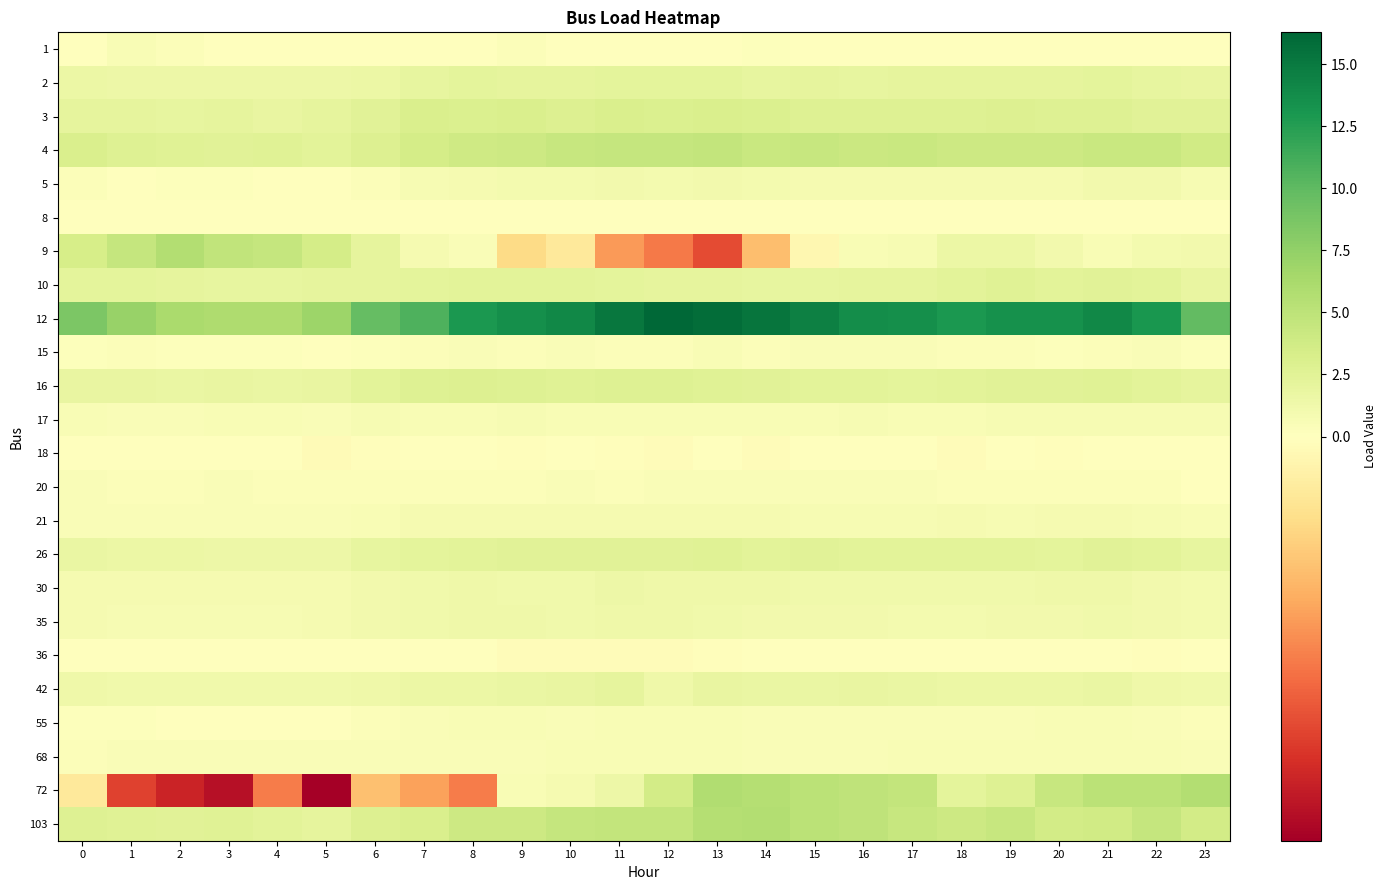

Reading left to right, transcribe all the data shown in this chart.

1: 0=0.0	1=0.5	2=0.3	3=0.0	4=0.0	5=0.0	6=0.0	7=0.0	8=0.0	9=0.3	10=0.0	11=0.1	12=0.0	13=0.0	14=0.1	15=0.0	16=0.0	17=0.0	18=0.1	19=0.0	20=0.0	21=0.0	22=0.0	23=0.0
2: 0=1.6	1=1.4	2=1.4	3=1.4	4=1.4	5=1.4	6=1.5	7=2.0	8=2.2	9=2.1	10=2.2	11=2.2	12=2.2	13=2.2	14=2.0	15=2.1	16=2.0	17=2.1	18=2.1	19=2.1	20=2.1	21=2.2	22=2.0	23=1.8
3: 0=2.1	1=2.1	2=1.9	3=2.0	4=1.8	5=2.1	6=2.5	7=3.1	8=3.0	9=3.1	10=2.9	11=3.1	12=3.0	13=3.1	14=3.0	15=2.7	16=2.8	17=2.7	18=2.7	19=2.9	20=2.8	21=2.8	22=2.5	23=2.4
4: 0=3.2	1=2.8	2=2.6	3=2.5	4=2.6	5=2.4	6=2.9	7=3.5	8=3.9	9=4.1	10=4.4	11=4.5	12=4.5	13=4.6	14=4.3	15=4.3	16=4.2	17=4.3	18=4.0	19=4.0	20=4.0	21=4.3	22=4.3	23=3.7
5: 0=0.3	1=0.1	2=0.2	3=0.1	4=0.0	5=0.1	6=0.3	7=0.7	8=0.8	9=0.9	10=0.9	11=1.1	12=1.0	13=1.1	14=1.0	15=0.9	16=0.8	17=0.8	18=0.8	19=0.8	20=0.8	21=1.0	22=1.1	23=0.8
8: 0=0.0	1=0.0	2=0.0	3=0.0	4=0.0	5=0.0	6=0.0	7=0.0	8=0.0	9=0.0	10=0.0	11=0.0	12=0.0	13=0.0	14=0.0	15=0.0	16=0.0	17=0.0	18=0.0	19=0.0	20=0.0	21=0.0	22=0.0	23=0.0
9: 0=3.4	1=4.5	2=5.6	3=4.8	4=4.5	5=3.5	6=2.1	7=0.8	8=0.4	9=-0.5	10=-0.3	11=-1.0	12=-1.2	13=-1.5	14=-0.7	15=-0.1	16=0.6	17=0.7	18=1.6	19=1.6	20=1.1	21=0.5	22=1.0	23=1.1
10: 0=2.3	1=2.2	2=2.0	3=2.0	4=2.0	5=2.1	6=2.1	7=2.3	8=2.4	9=2.4	10=2.3	11=2.2	12=2.1	13=2.1	14=1.9	15=2.0	16=2.0	17=2.1	18=2.3	19=2.6	20=2.3	21=2.4	22=2.3	23=1.8
12: 0=8.6	1=7.2	2=6.1	3=5.9	4=5.9	5=6.9	6=9.7	7=10.8	8=12.9	9=13.6	10=14.0	11=15.1	12=16.3	13=15.9	14=15.3	15=14.6	16=13.7	17=13.6	18=12.9	19=13.4	20=13.4	21=14.0	22=13.0	23=9.9
15: 0=0.2	1=0.3	2=0.2	3=0.2	4=0.2	5=0.1	6=0.2	7=0.3	8=0.4	9=0.3	10=0.5	11=0.3	12=0.3	13=0.6	14=0.3	15=0.4	16=0.4	17=0.5	18=0.3	19=0.4	20=0.3	21=0.4	22=0.5	23=0.3
16: 0=1.9	1=1.8	2=1.7	3=1.8	4=1.8	5=1.8	6=2.4	7=2.7	8=2.9	9=2.7	10=2.6	11=2.8	12=2.8	13=2.6	14=2.5	15=2.4	16=2.4	17=2.3	18=2.4	19=2.5	20=2.4	21=2.6	22=2.4	23=2.1
17: 0=0.5	1=0.5	2=0.5	3=0.5	4=0.6	5=0.5	6=0.7	7=0.6	8=0.6	9=0.7	10=0.6	11=0.6	12=0.6	13=0.6	14=0.6	15=0.6	16=0.7	17=0.6	18=0.6	19=0.7	20=0.7	21=0.7	22=0.6	23=0.7
18: 0=0.0	1=0.0	2=0.0	3=0.0	4=0.0	5=-0.1	6=-0.0	7=-0.0	8=0.0	9=-0.0	10=0.0	11=-0.0	12=-0.0	13=0.1	14=-0.0	15=0.1	16=0.0	17=0.0	18=-0.0	19=0.0	20=-0.0	21=-0.0	22=0.0	23=0.0
20: 0=0.4	1=0.4	2=0.4	3=0.4	4=0.4	5=0.4	6=0.4	7=0.4	8=0.4	9=0.4	10=0.4	11=0.4	12=0.4	13=0.5	14=0.5	15=0.5	16=0.5	17=0.5	18=0.4	19=0.3	20=0.3	21=0.3	22=0.3	23=0.0
21: 0=0.5	1=0.4	2=0.4	3=0.4	4=0.4	5=0.4	6=0.6	7=0.8	8=0.8	9=0.8	10=0.8	11=0.8	12=0.8	13=0.8	14=0.8	15=0.7	16=0.7	17=0.7	18=0.8	19=0.7	20=0.8	21=0.8	22=0.7	23=0.6
26: 0=1.8	1=1.6	2=1.6	3=1.5	4=1.5	5=1.5	6=1.9	7=2.2	8=2.4	9=2.4	10=2.4	11=2.5	12=2.5	13=2.6	14=2.4	15=2.4	16=2.4	17=2.4	18=2.3	19=2.3	20=2.3	21=2.5	22=2.4	23=2.0
30: 0=0.9	1=0.8	2=0.8	3=0.8	4=0.8	5=0.8	6=1.1	7=1.3	8=1.3	9=1.2	10=1.2	11=1.4	12=1.4	13=1.4	14=1.3	15=1.2	16=1.3	17=1.3	18=1.3	19=1.2	20=1.3	21=1.3	22=1.1	23=1.0
35: 0=0.8	1=0.7	2=0.6	3=0.7	4=0.7	5=0.8	6=1.1	7=1.2	8=1.3	9=1.3	10=1.2	11=1.3	12=1.3	13=1.3	14=1.1	15=1.0	16=1.0	17=1.0	18=1.0	19=1.1	20=1.1	21=1.2	22=1.1	23=0.9
36: 0=0.0	1=0.0	2=0.0	3=0.0	4=0.0	5=0.0	6=0.0	7=0.0	8=0.0	9=-0.0	10=-0.0	11=-0.0	12=-0.0	13=-0.0	14=0.0	15=0.0	16=0.0	17=0.0	18=0.0	19=0.0	20=0.0	21=0.0	22=-0.0	23=-0.0
42: 0=1.3	1=1.2	2=1.2	3=1.2	4=1.2	5=1.1	6=1.4	7=1.6	8=1.6	9=1.7	10=1.8	11=2.1	12=1.4	13=1.9	14=1.8	15=1.7	16=1.8	17=1.7	18=1.6	19=1.6	20=1.6	21=1.7	22=1.4	23=1.3
55: 0=0.2	1=0.2	2=0.1	3=0.1	4=0.1	5=0.1	6=0.3	7=0.5	8=0.6	9=0.6	10=0.5	11=0.6	12=0.5	13=0.5	14=0.4	15=0.4	16=0.4	17=0.4	18=0.4	19=0.5	20=0.5	21=0.5	22=0.4	23=0.3
68: 0=0.4	1=0.4	2=0.4	3=0.4	4=0.4	5=0.4	6=0.5	7=0.5	8=0.5	9=0.5	10=0.6	11=0.6	12=0.6	13=0.6	14=0.5	15=0.5	16=0.5	17=0.5	18=0.5	19=0.5	20=0.5	21=0.5	22=0.5	23=0.4
72: 0=-0.3	1=-1.6	2=-1.8	3=-2.0	4=-1.2	5=-2.2	6=-0.7	7=-0.9	8=-1.2	9=0.5	10=0.8	11=1.4	12=3.6	13=5.8	14=5.6	15=5.2	16=4.8	17=4.7	18=2.2	19=2.7	20=4.3	21=5.2	22=5.2	23=5.7
103: 0=2.8	1=2.6	2=2.4	3=2.6	4=2.3	5=2.1	6=2.8	7=3.2	8=4.1	9=4.1	10=4.5	11=4.6	12=4.6	13=5.5	14=5.6	15=5.1	16=4.9	17=4.4	18=4.0	19=4.4	20=3.6	21=3.8	22=4.6	23=3.7